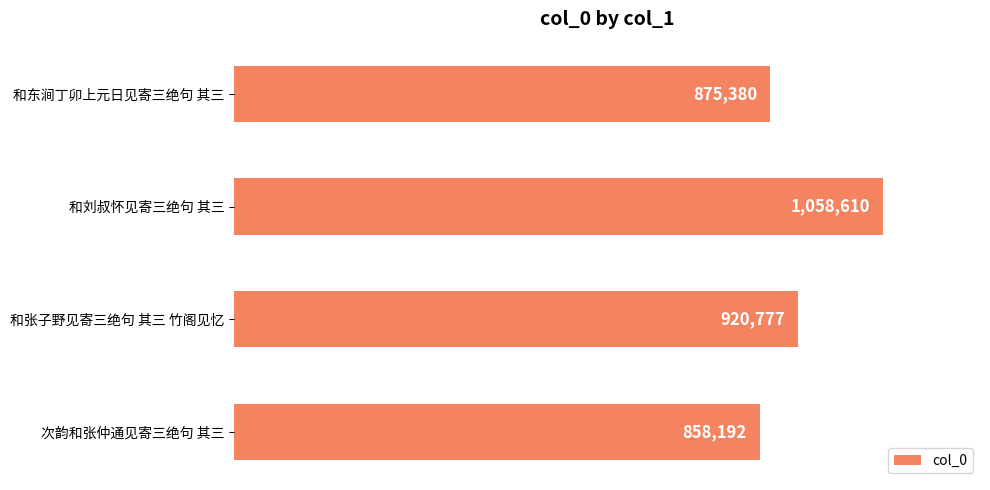

Are the bars horizontal?

Yes